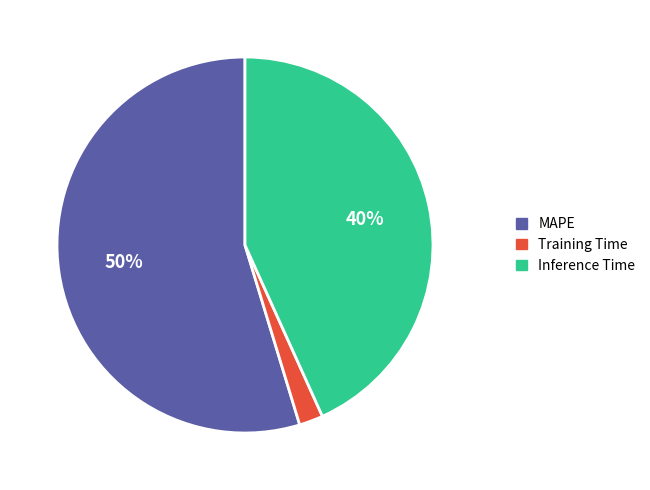

What is the smallest slice in the pie chart?

Training Time